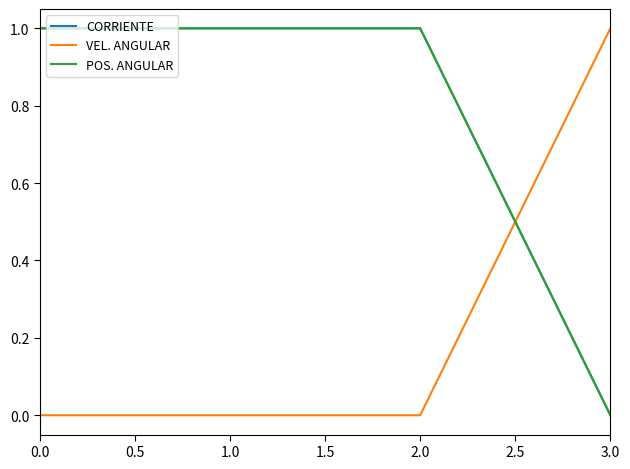

What is the average value of the CORRIENTE series?

0.7